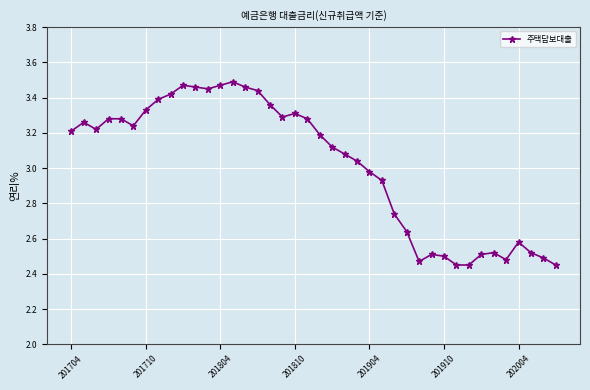

How many lines are shown in the chart?

1